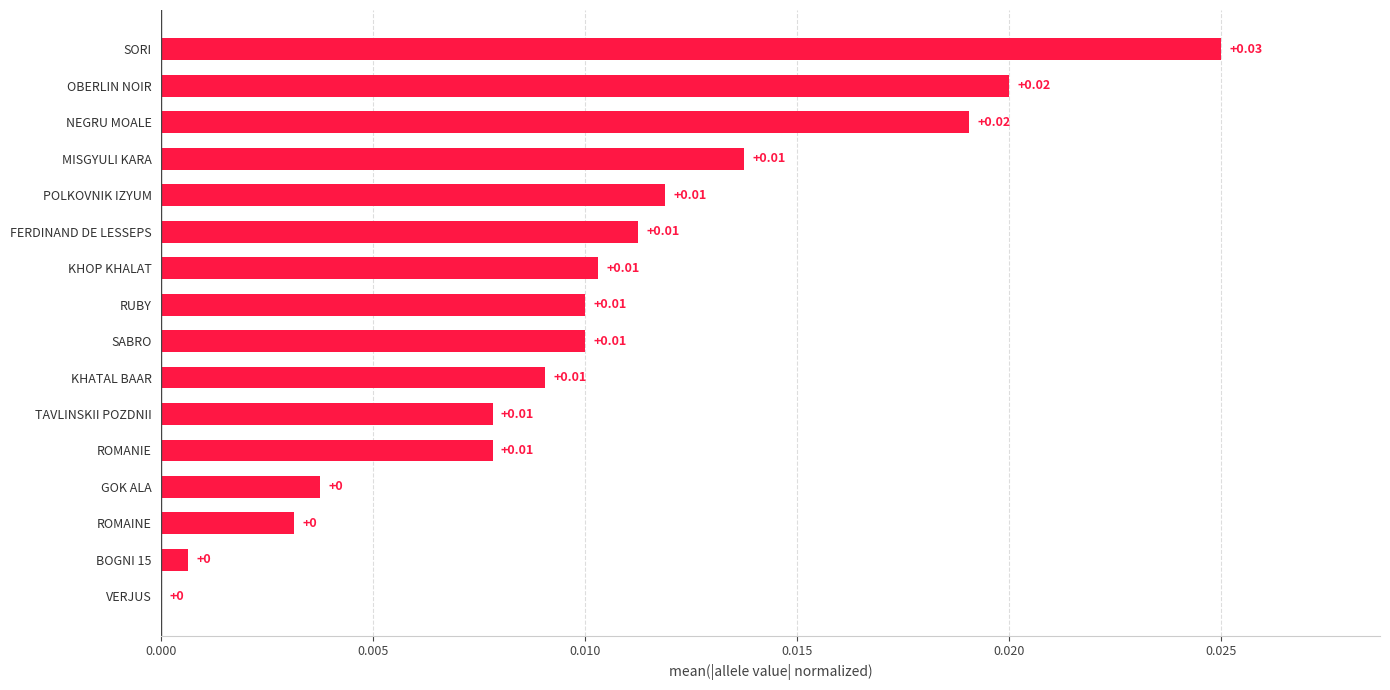

Between POLKOVNIK IZYUM and VERJUS, which is larger?

POLKOVNIK IZYUM